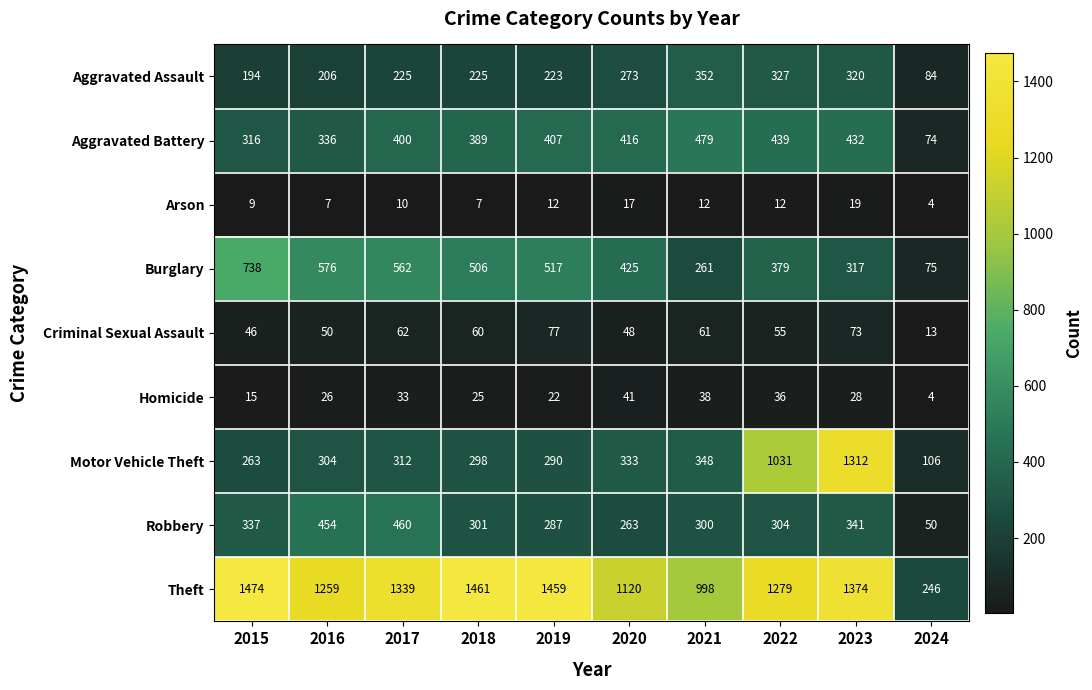

Which series has the largest total across all categories?

Theft